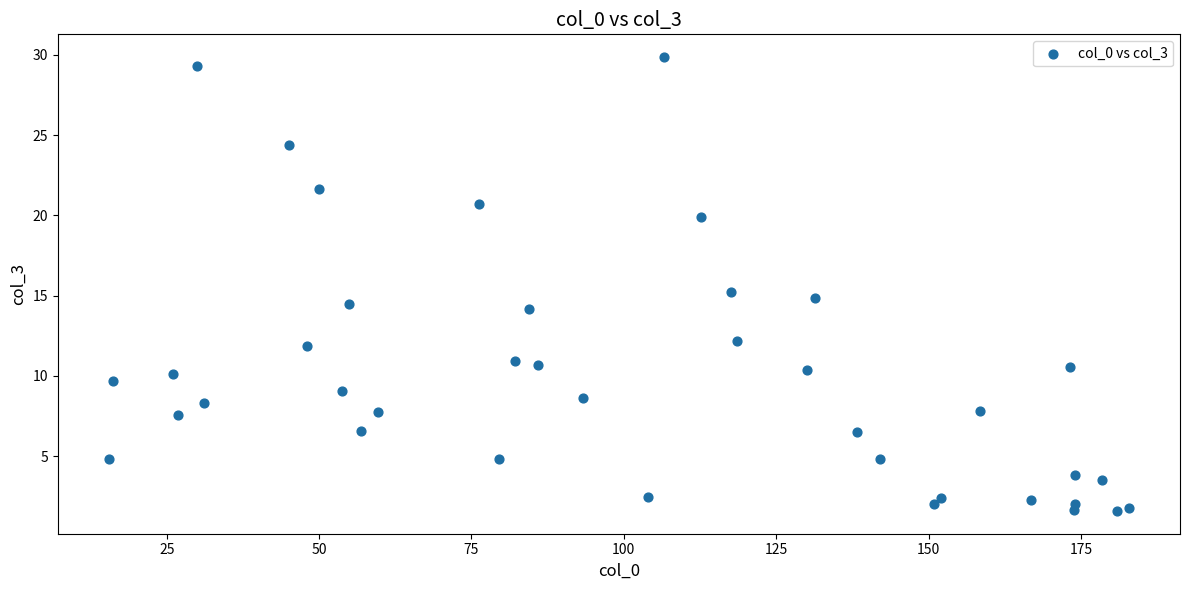

What is the range of Y values (max minus min)?

28.3